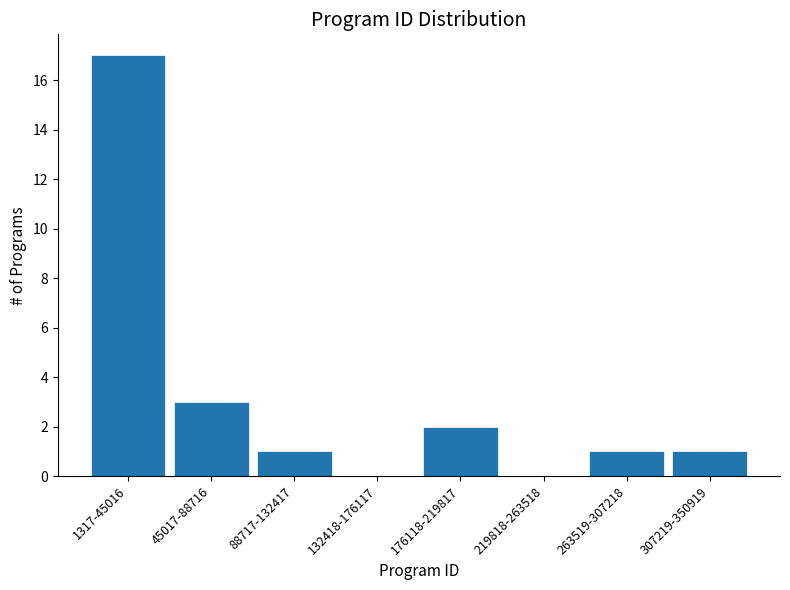

Reading left to right, list all the values displayed in this chart.

1317-45016=17	45017-88716=3	88717-132417=1	132418-176117=0	176118-219817=2	219818-263518=0	263519-307218=1	307219-350919=1